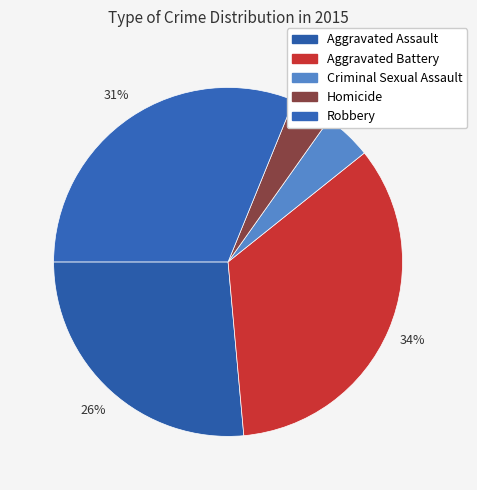

What is the total percentage of Homicide and Robbery?

34.8%